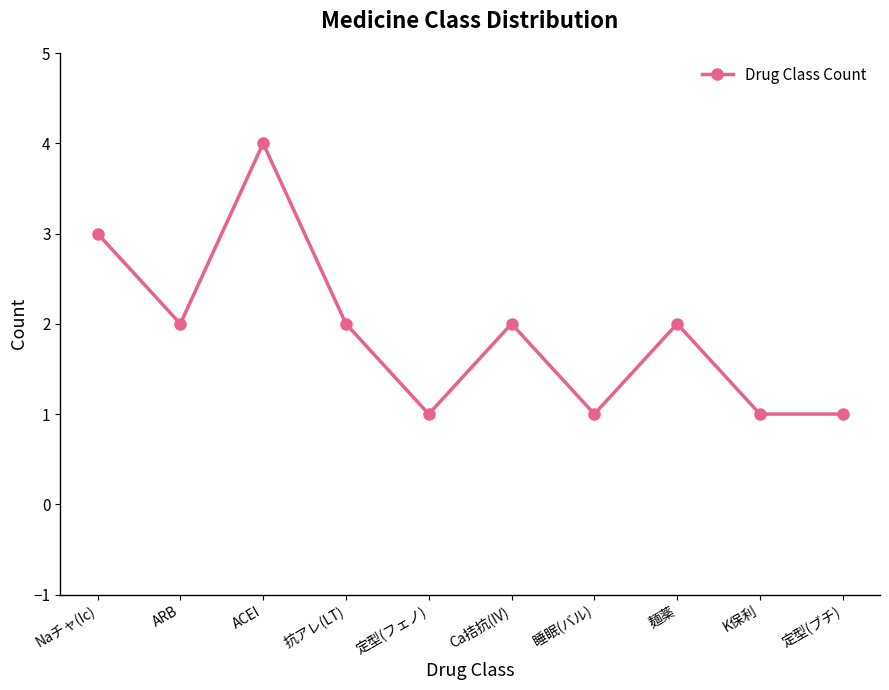

What is the sum of all values?

19